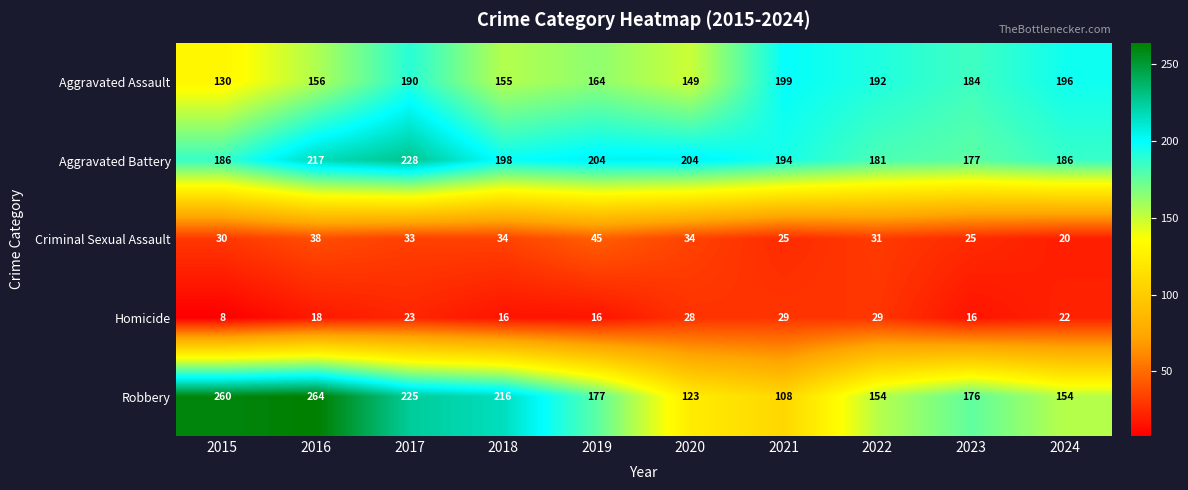

What is the total value across all series at 2024?

578